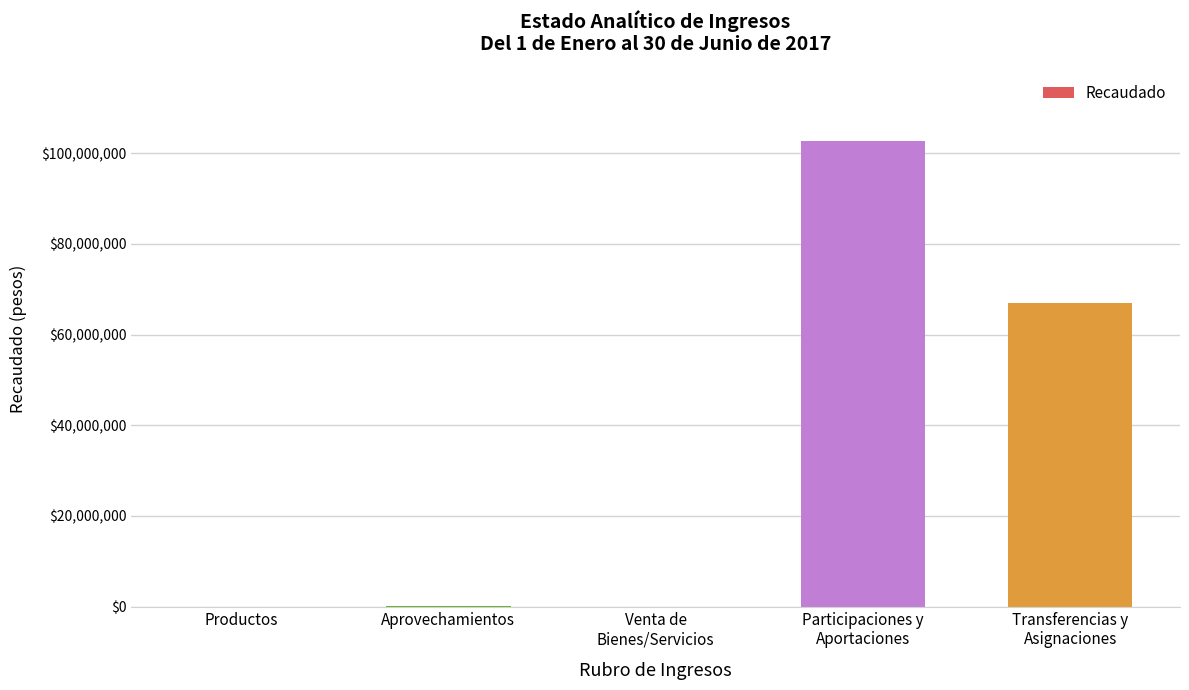

Where does the data first go above 177740?

Aprovechamientos